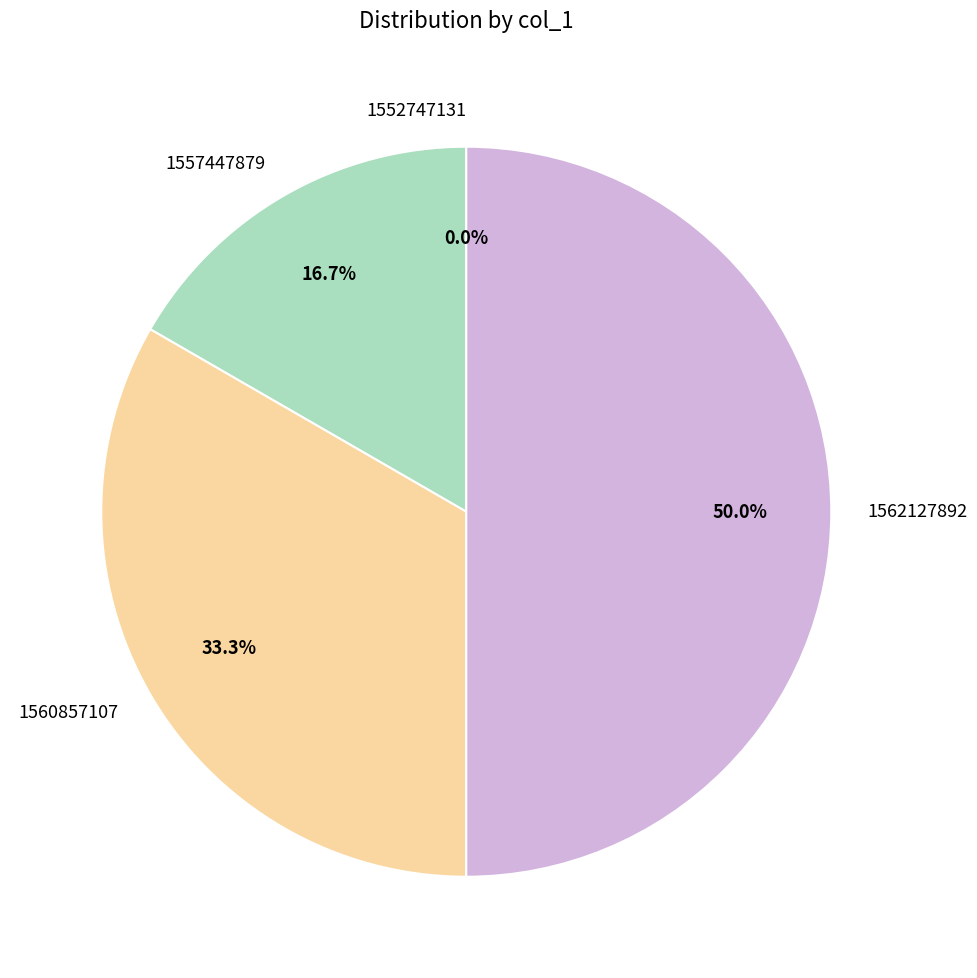

Does any single category account for the majority?

No